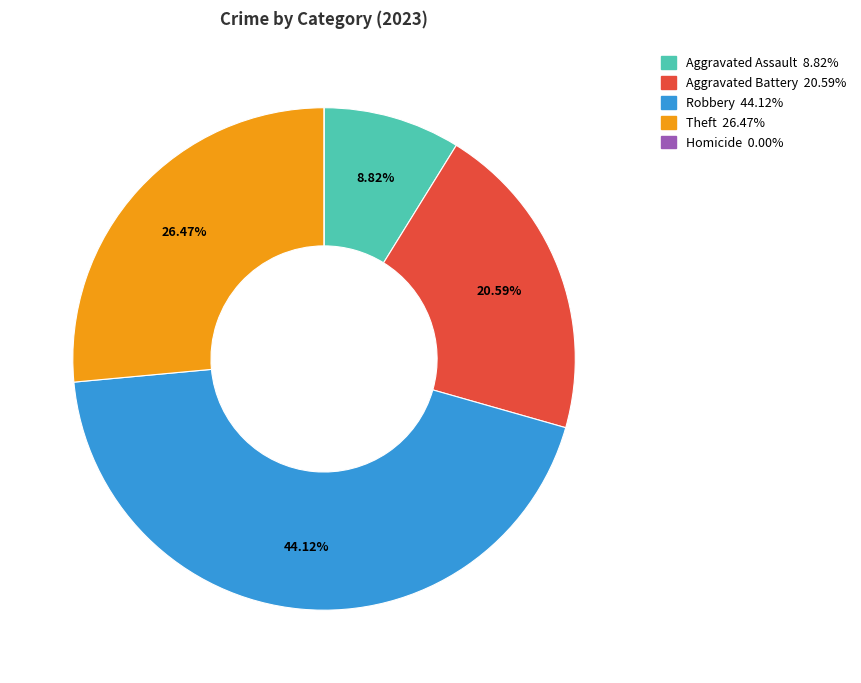

Combined, what portion of the pie is Aggravated Assault and Robbery?

52.9%